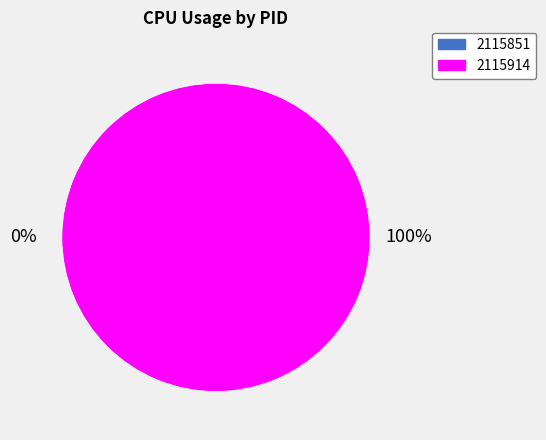

Is there any slice that represents more than half of the pie?

Yes